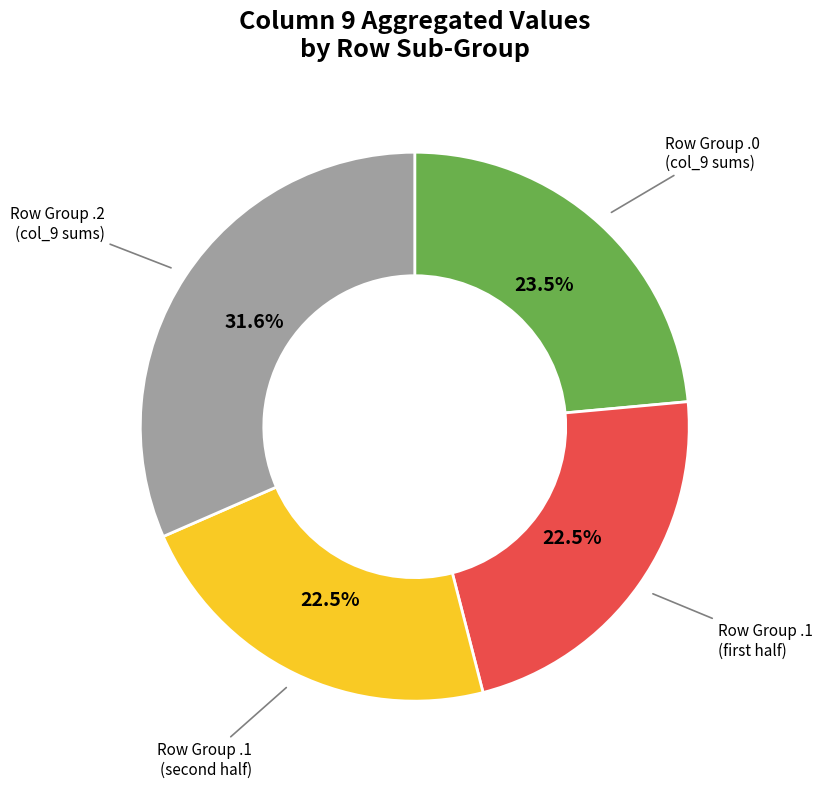

Does any single category account for the majority?

No